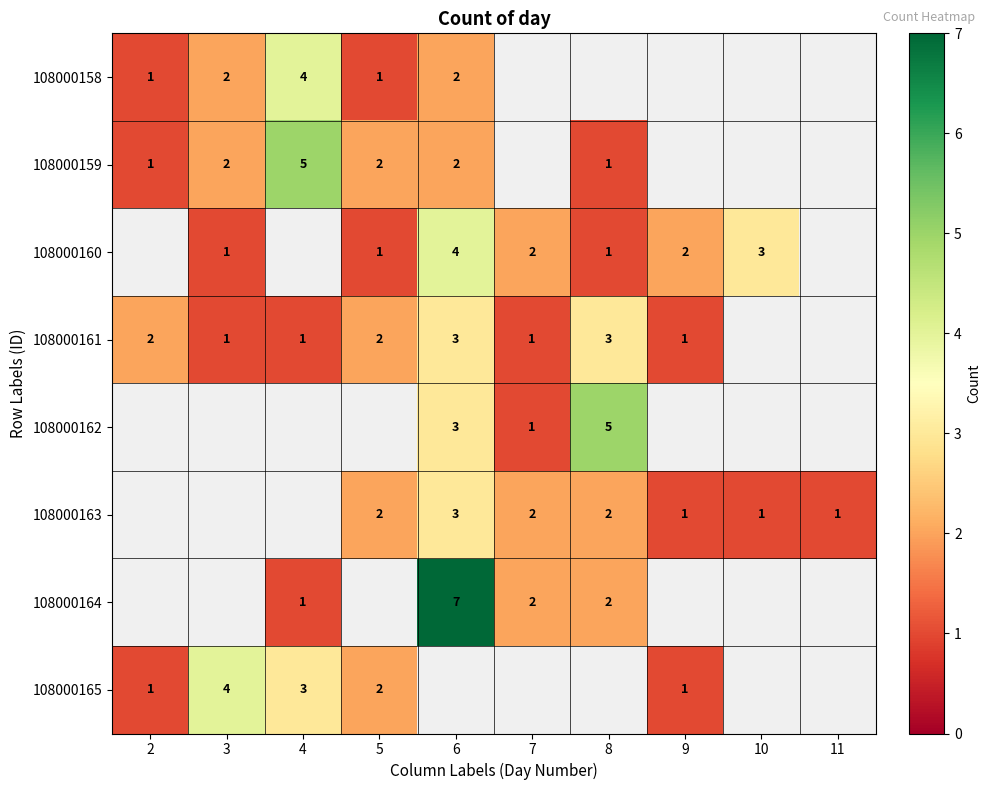

Is it true that 108000159 equals 2 at 5?

True